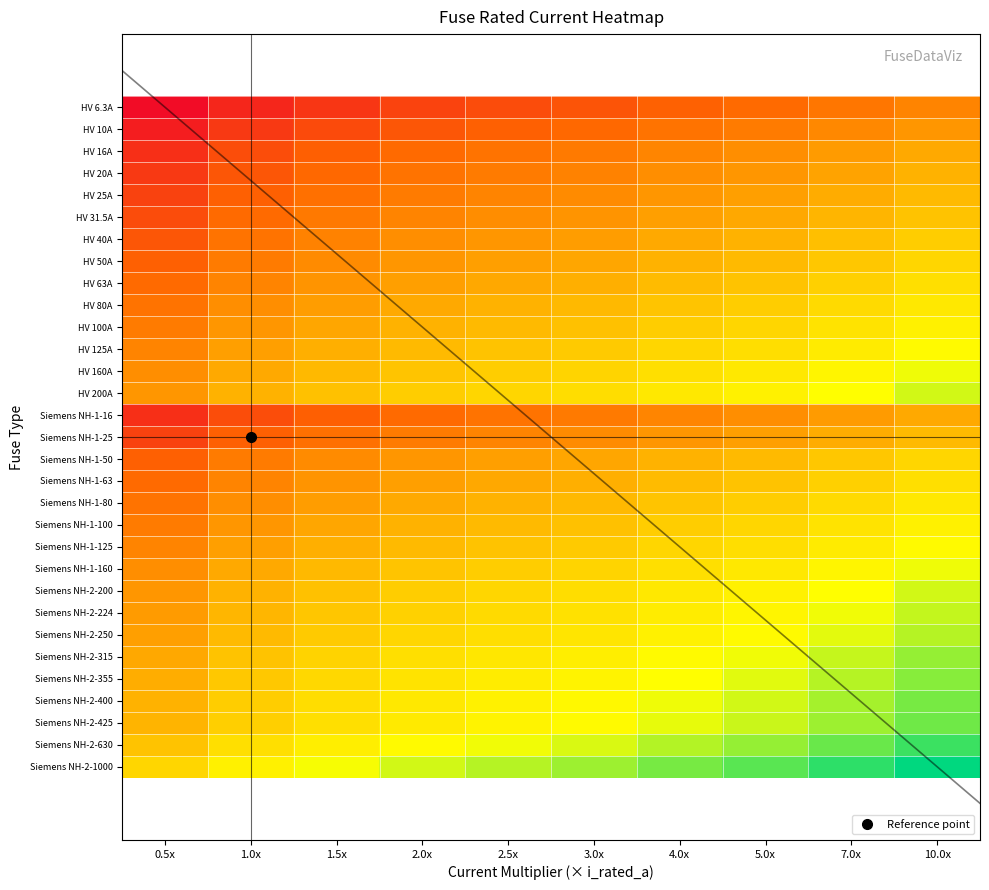

The value of Siemens NH-2-1000 at 10.0x is 2.5. True or false?

False